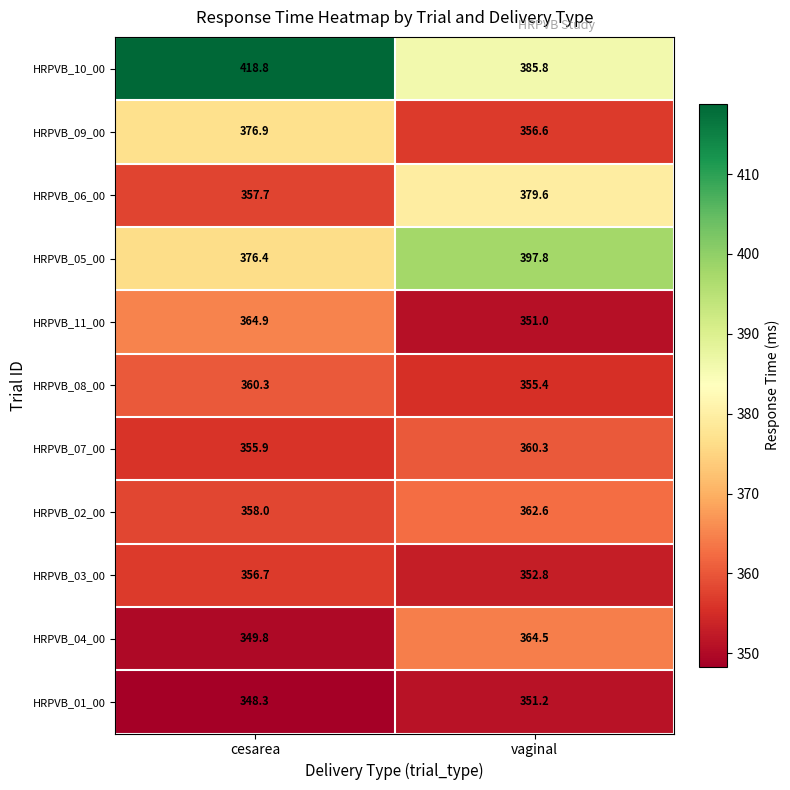

What is the difference between the highest and lowest values at vaginal?

46.8